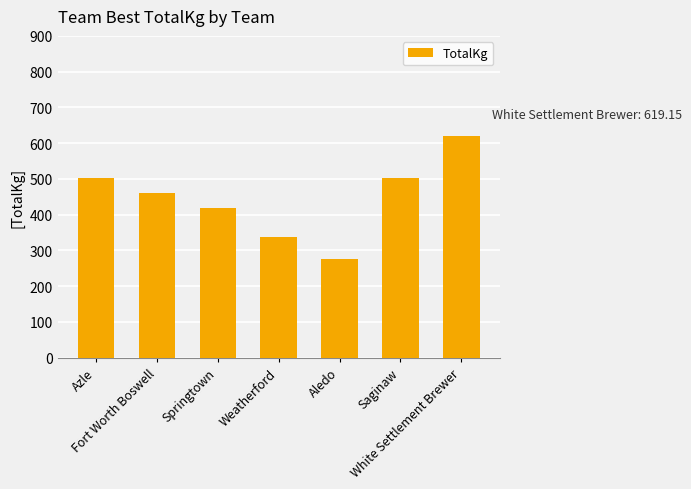

What is the difference between the second highest and second lowest values?

165.6